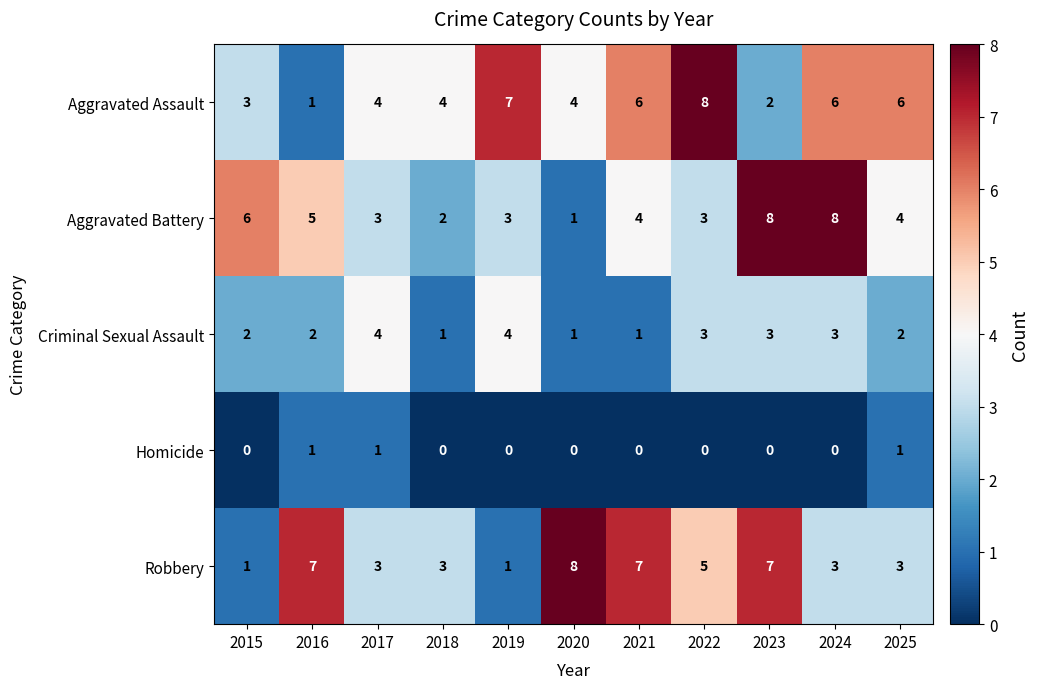

What is the spread (max minus min) of values at 2016?

6